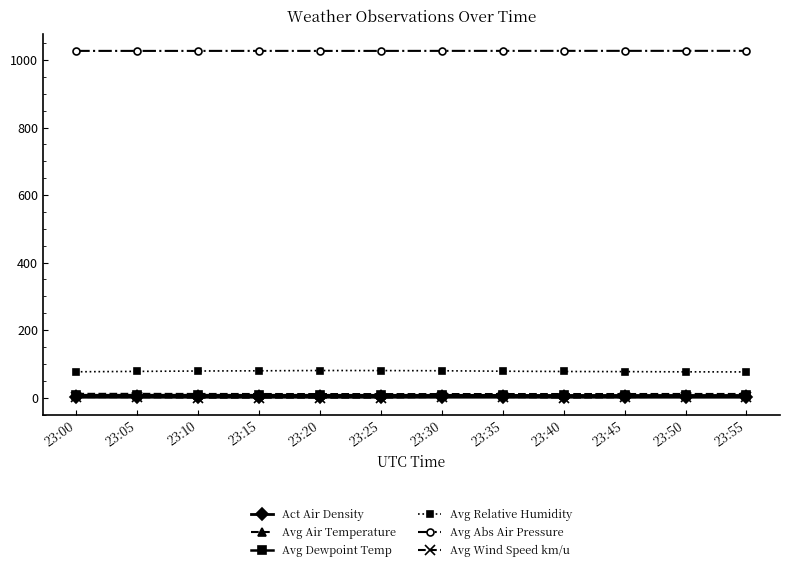

True or false: Avg Abs Air Pressure and Avg Relative Humidity intersect in this chart.

False